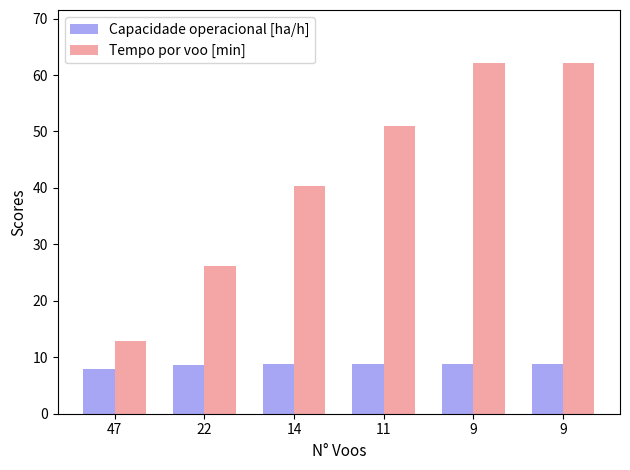

Are the bars grouped side by side (vs. stacked)?

Yes